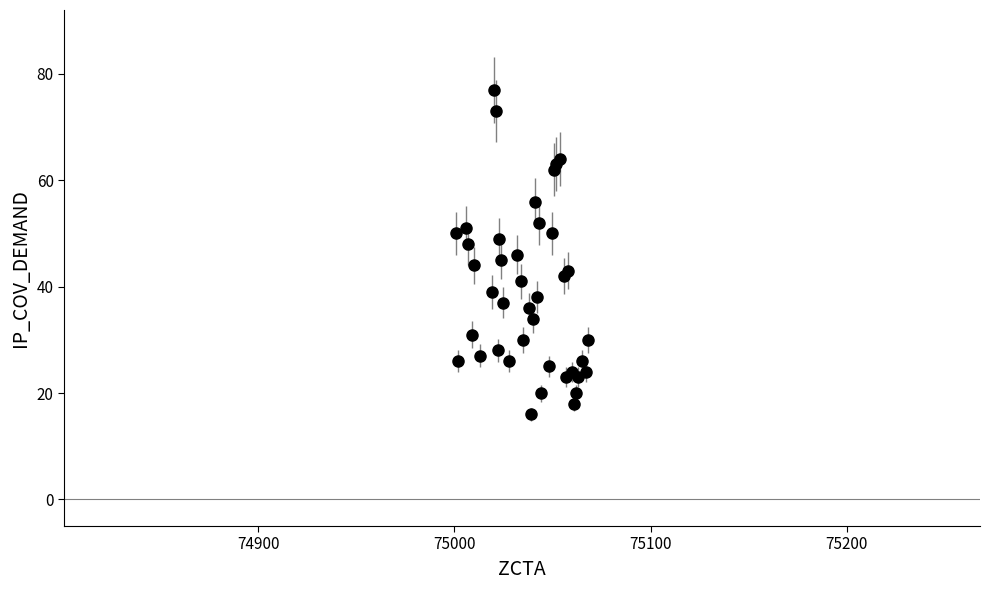

What is the greatest value displayed?

77